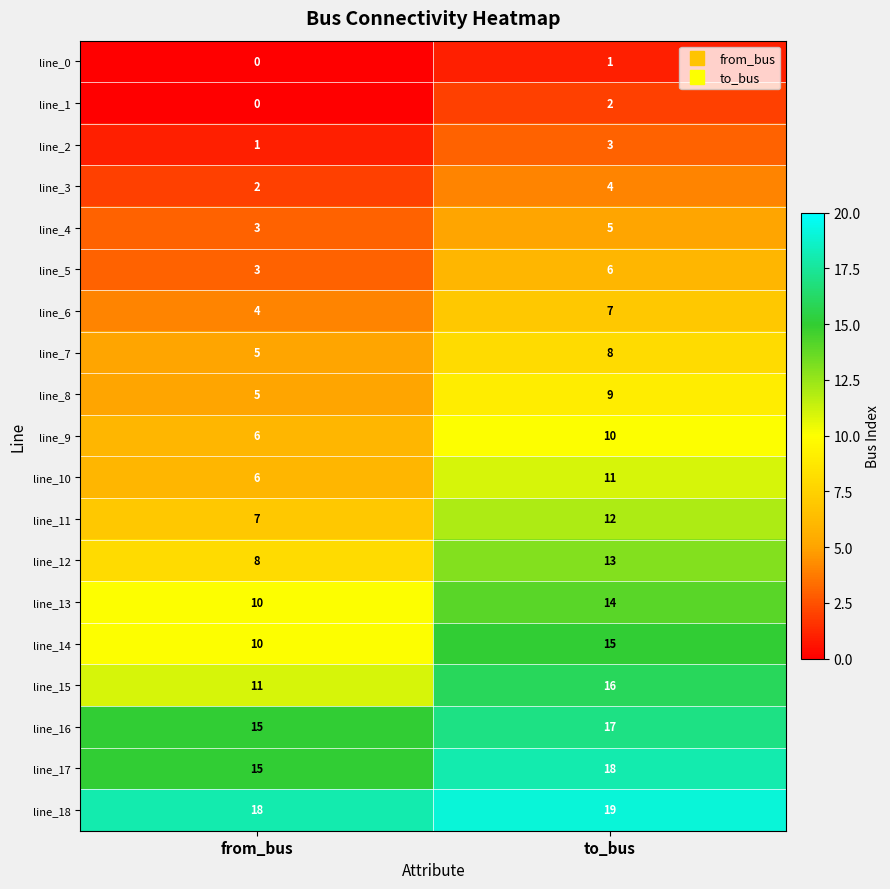

Which category has the highest value in the line_9 series?

to_bus